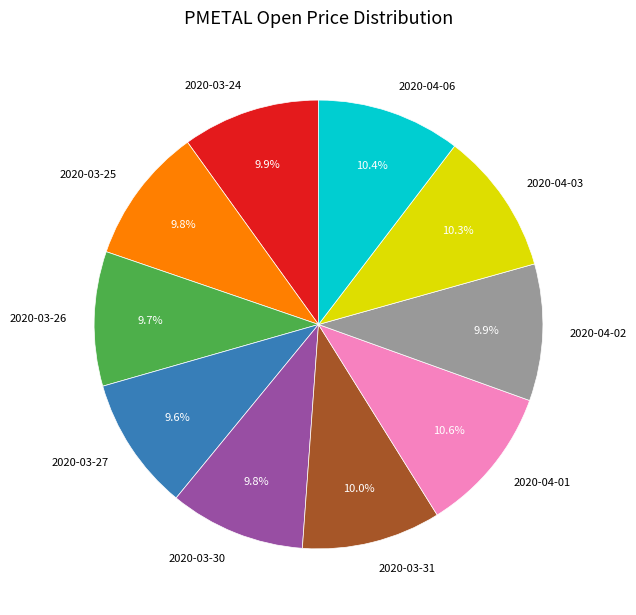

Is it true that 2020-03-31 is 10% of the pie?

True